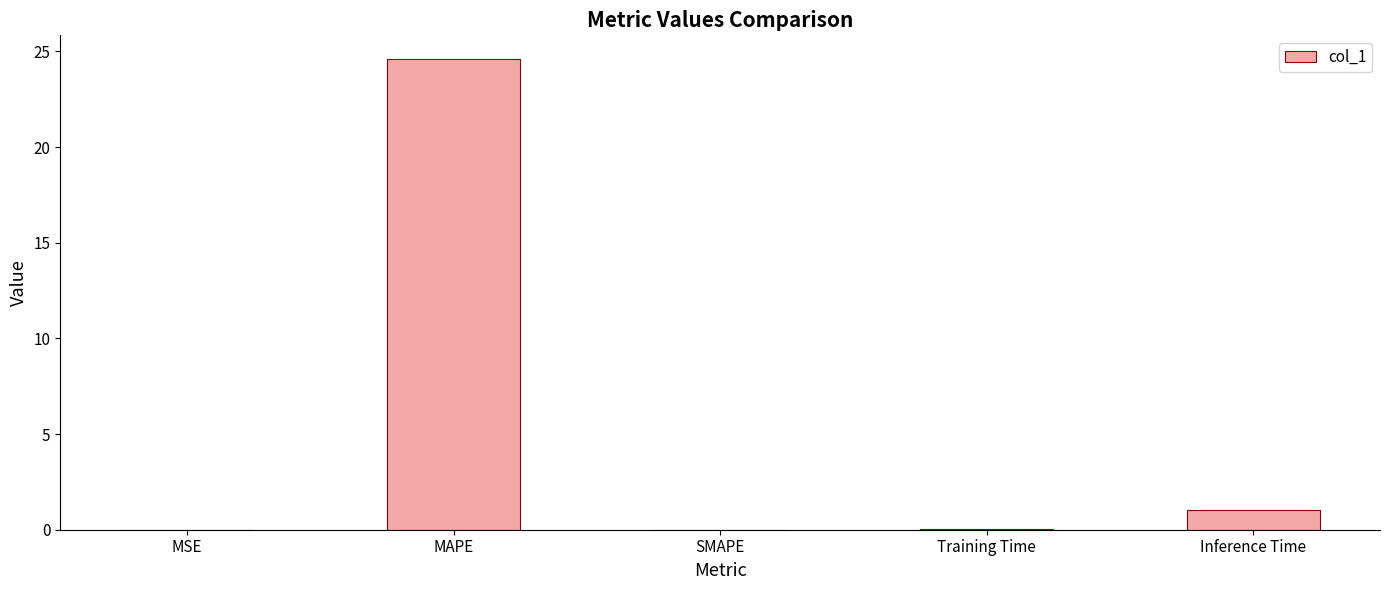

Between Inference Time and MSE, which is larger?

Inference Time